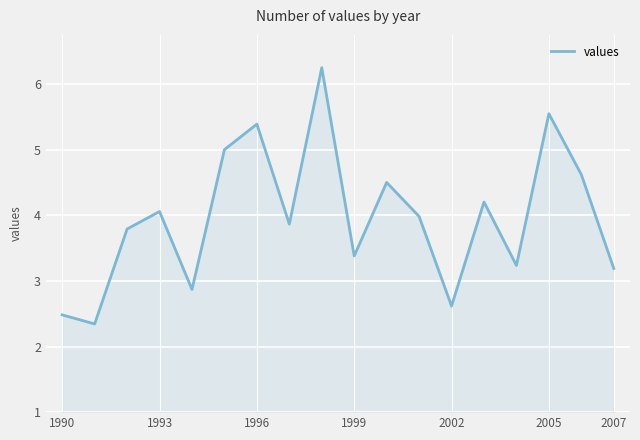

What is the minimum value shown in the chart?

2.3